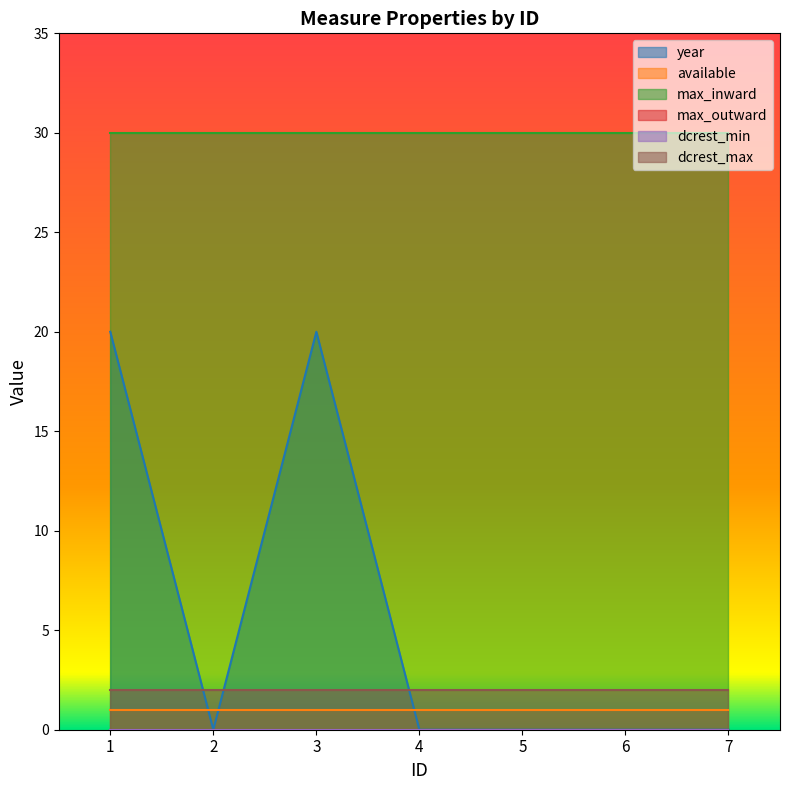

True or false: dcrest_min and max_outward cross at least once.

False